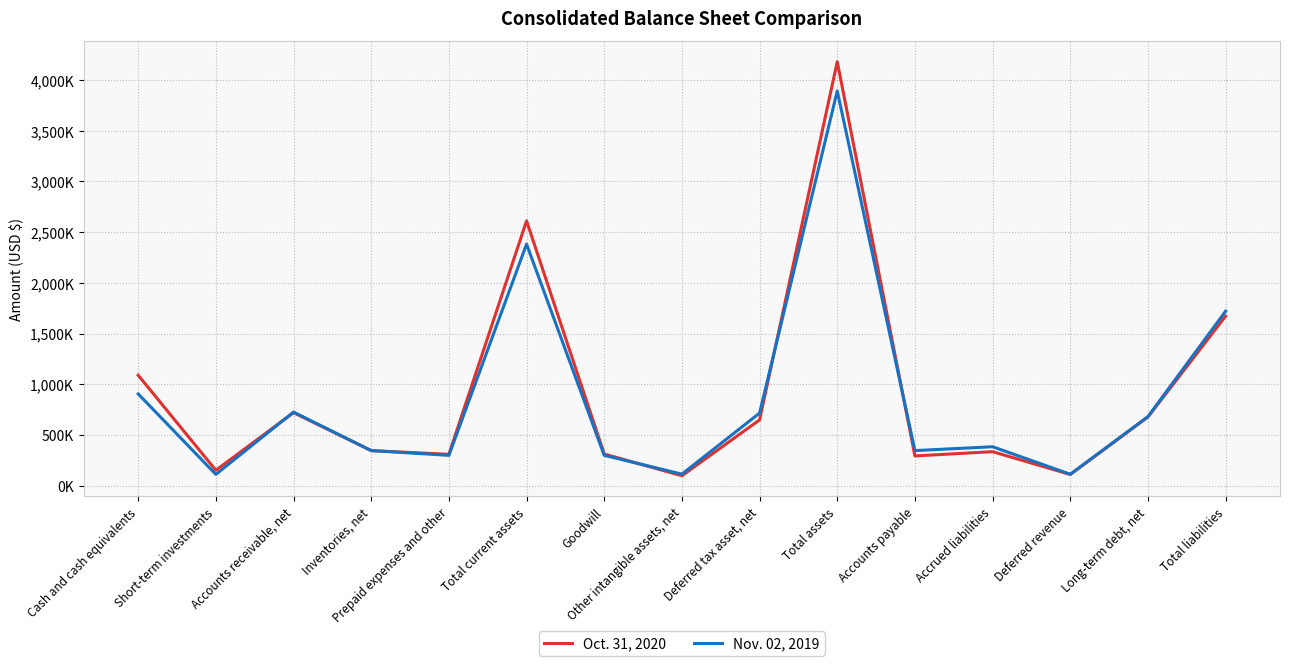

What is the smallest value displayed?

96647